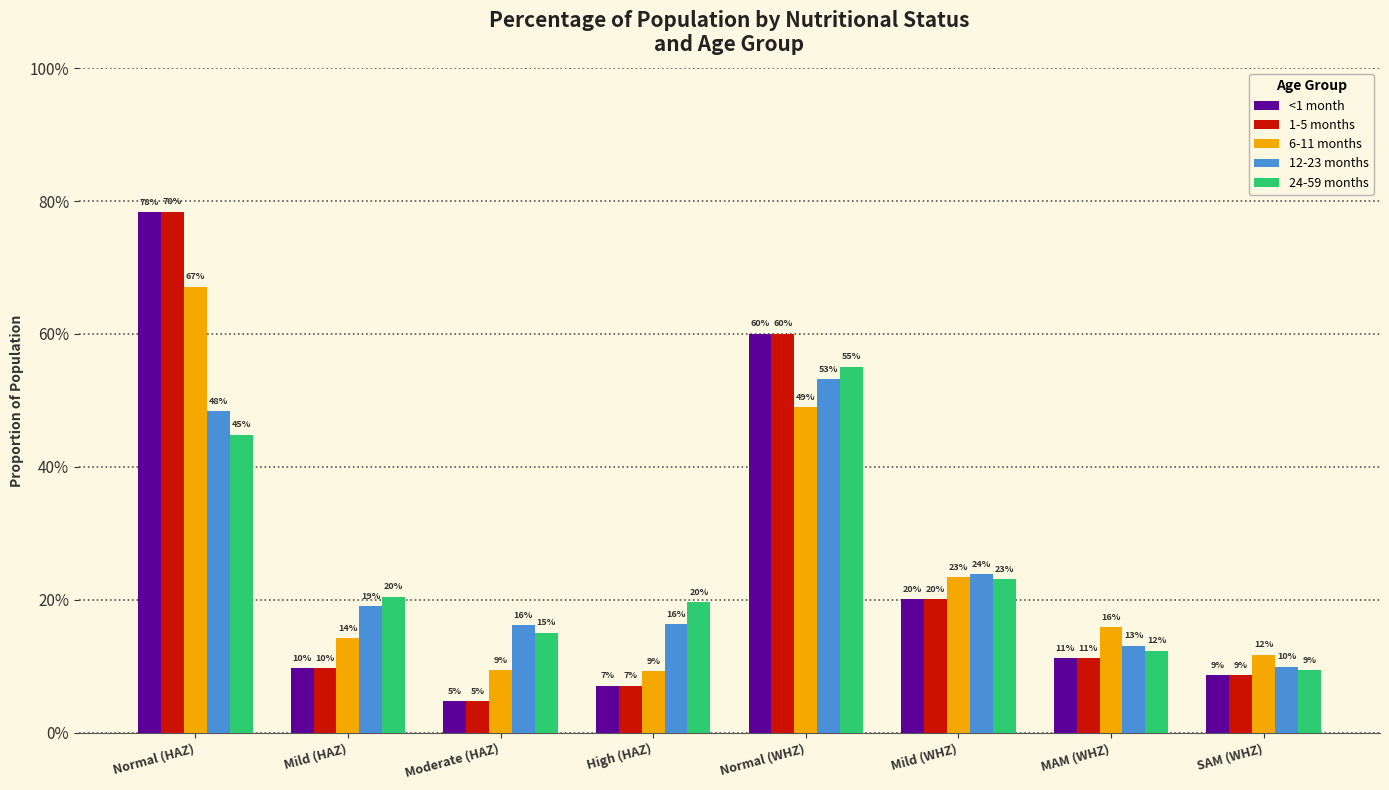

What are all the series names shown in the legend?

<1 month, 1-5 months, 6-11 months, 12-23 months, 24-59 months